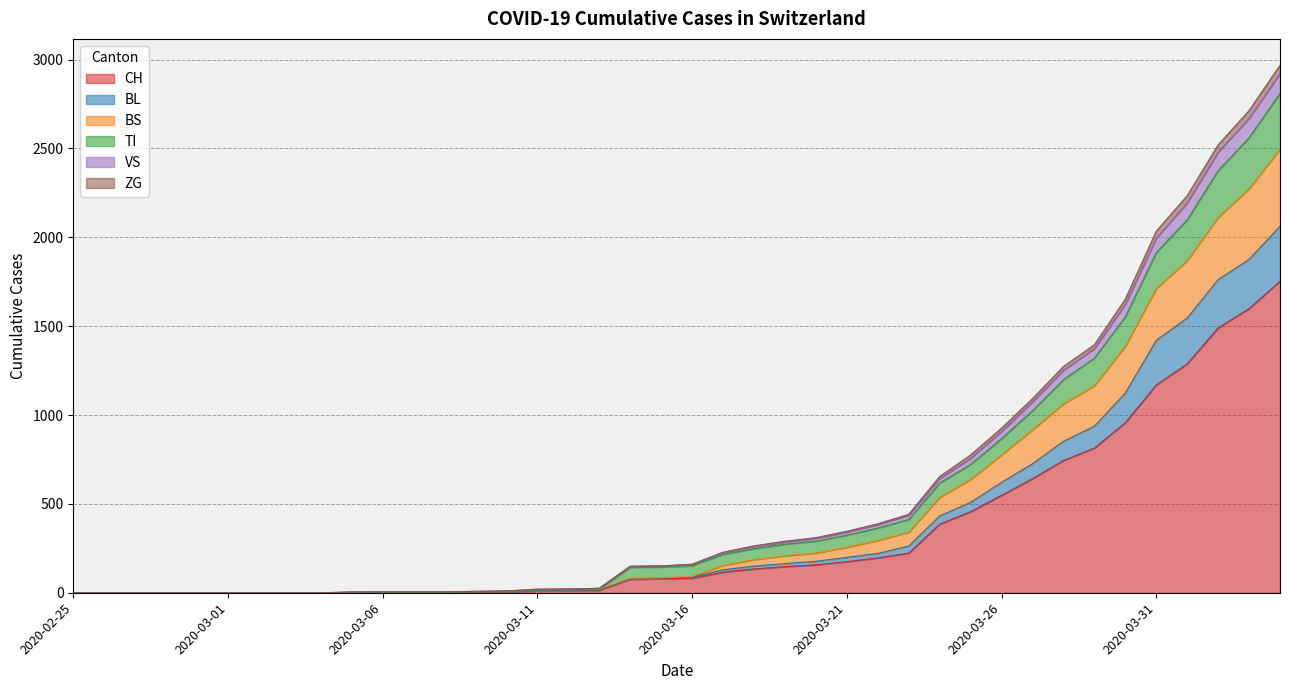

At which category is the sum across all series the highest?

2020-04-04